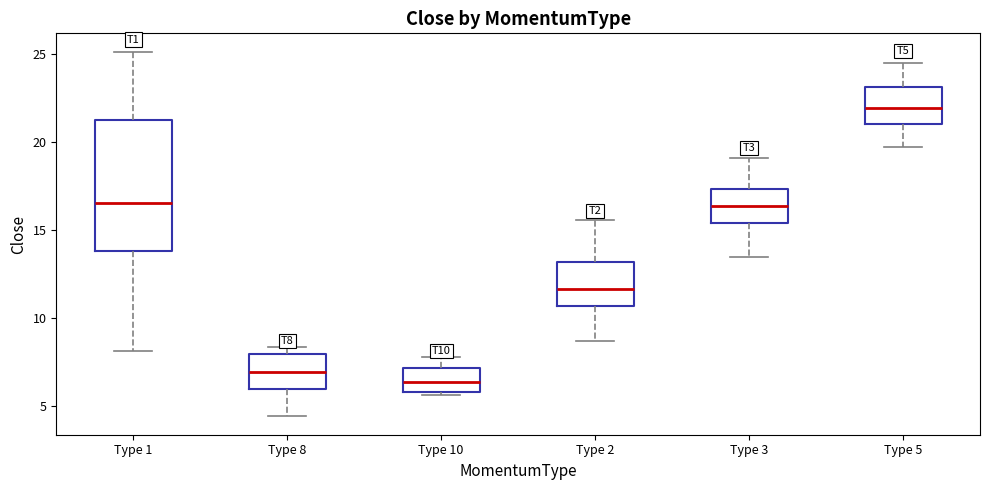

Reading left to right, transcribe this box plot: for each box, give where its median line is, the range the box spans, and where its two whiskers end, as read against the y-axis. The values are not printed on the chart, so give them approximately, as read against the axis.

Type 1: median 16.5, box 14.0 to 21.5, whiskers 8.0 to 25.0
Type 8: median 7.0, box 6.0 to 8.0, whiskers 4.5 to 8.5
Type 10: median 6.5, box 6.0 to 7.0, whiskers 5.5 to 8.0
Type 2: median 11.5, box 10.5 to 13.0, whiskers 8.5 to 15.5
Type 3: median 16.5, box 15.5 to 17.5, whiskers 13.5 to 19.0
Type 5: median 22.0, box 21.0 to 23.0, whiskers 19.5 to 24.5